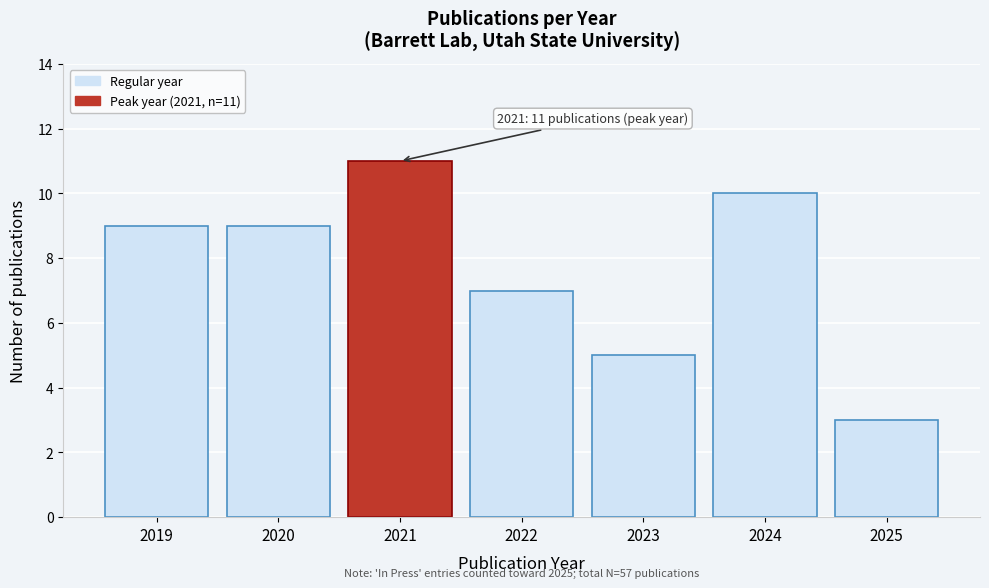

Reading right to left, extract all data points from this chart.

2025=3	2024=10	2023=5	2022=7	2021=11	2020=9	2019=9